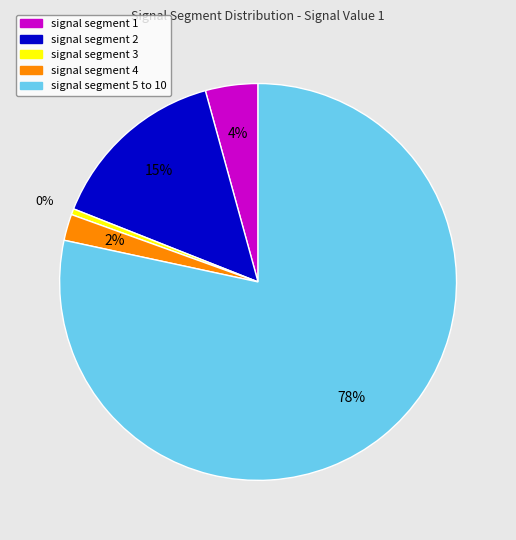

Is there a majority slice in this chart?

Yes